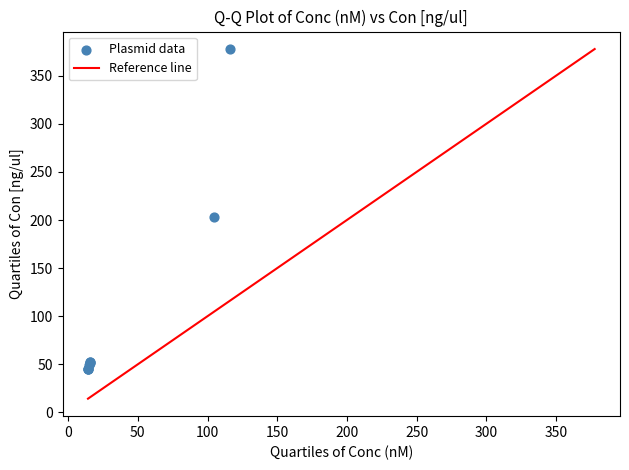

What Y value in the scatter plot is closest to 211?

203.0